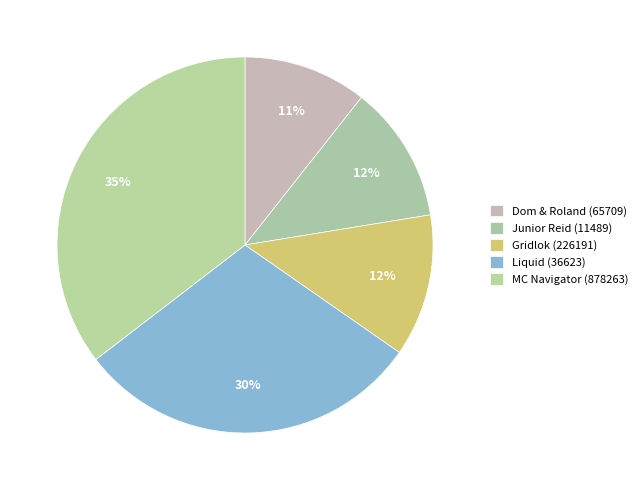

How many segments does this pie chart have?

5